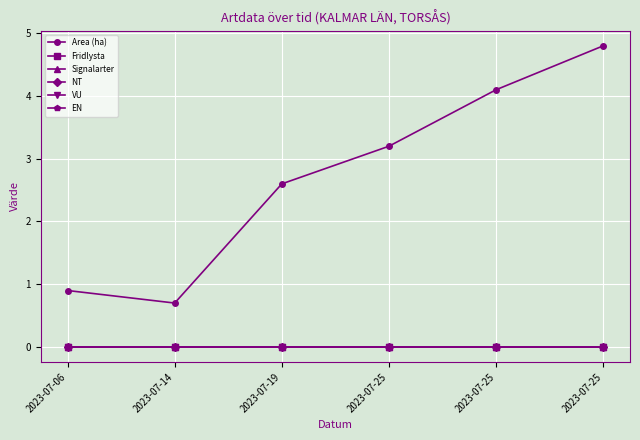

Does the chart have visible grid lines?

Yes